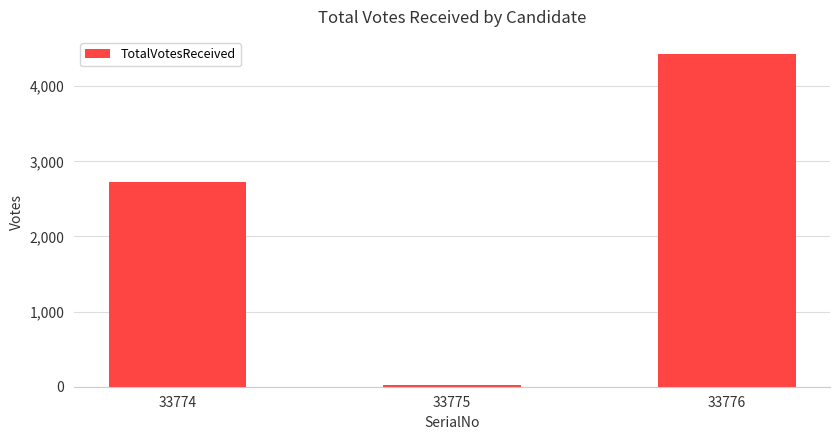

Which category has the highest value across all series?

33776